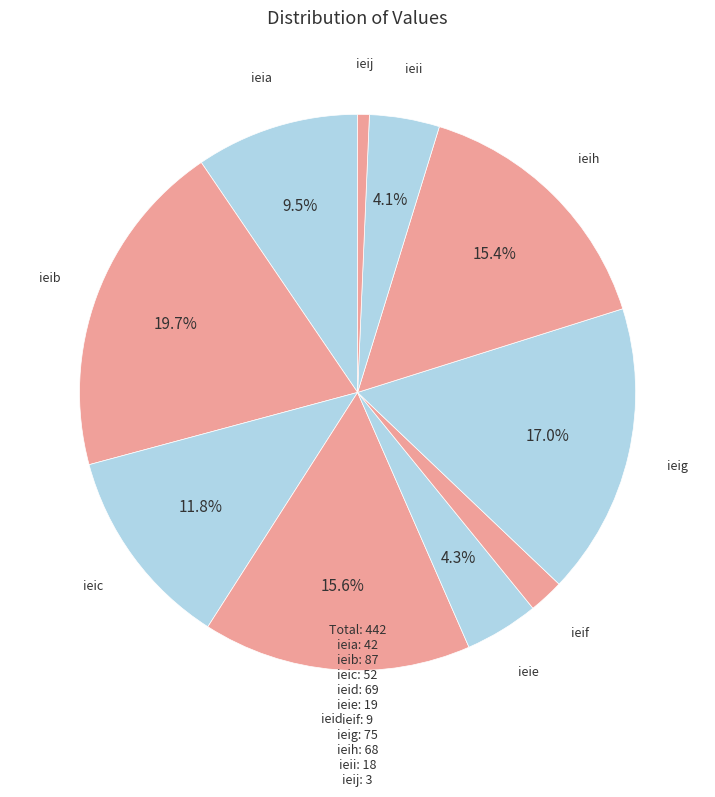

Do ieig and ieii together represent more than half of the pie?

No